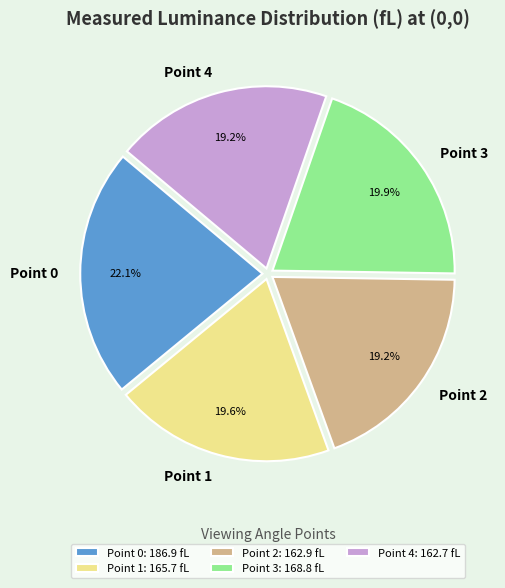

Is Point 1 the majority of the pie?

No